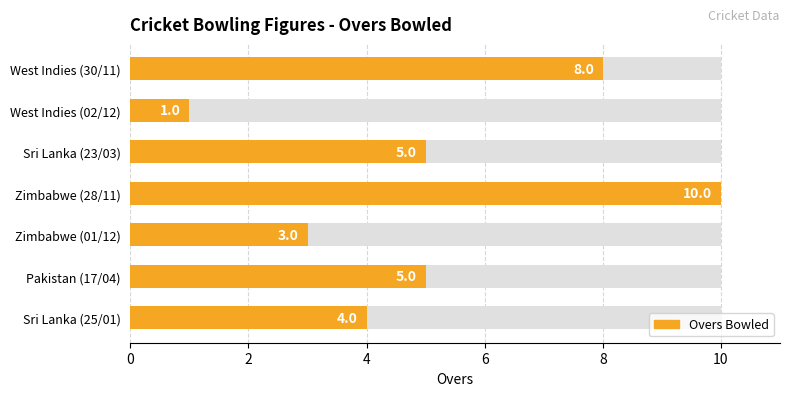

Is it true that the value at Zimbabwe (01/12) is 5?

False